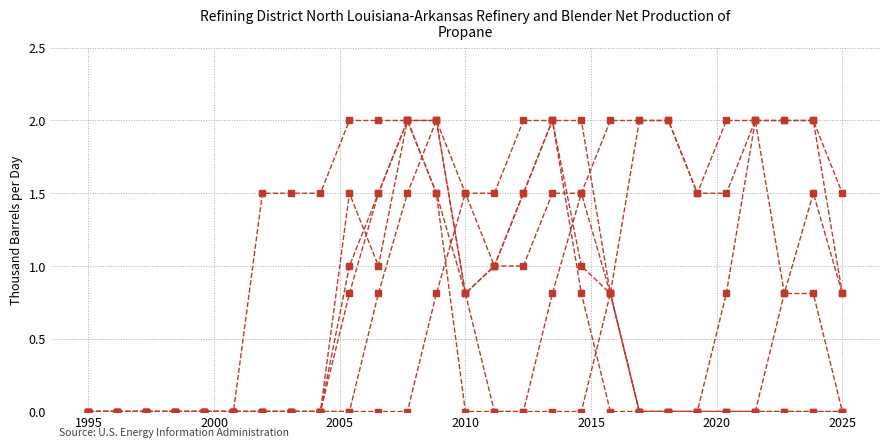

Count the number of data series in this chart.

6